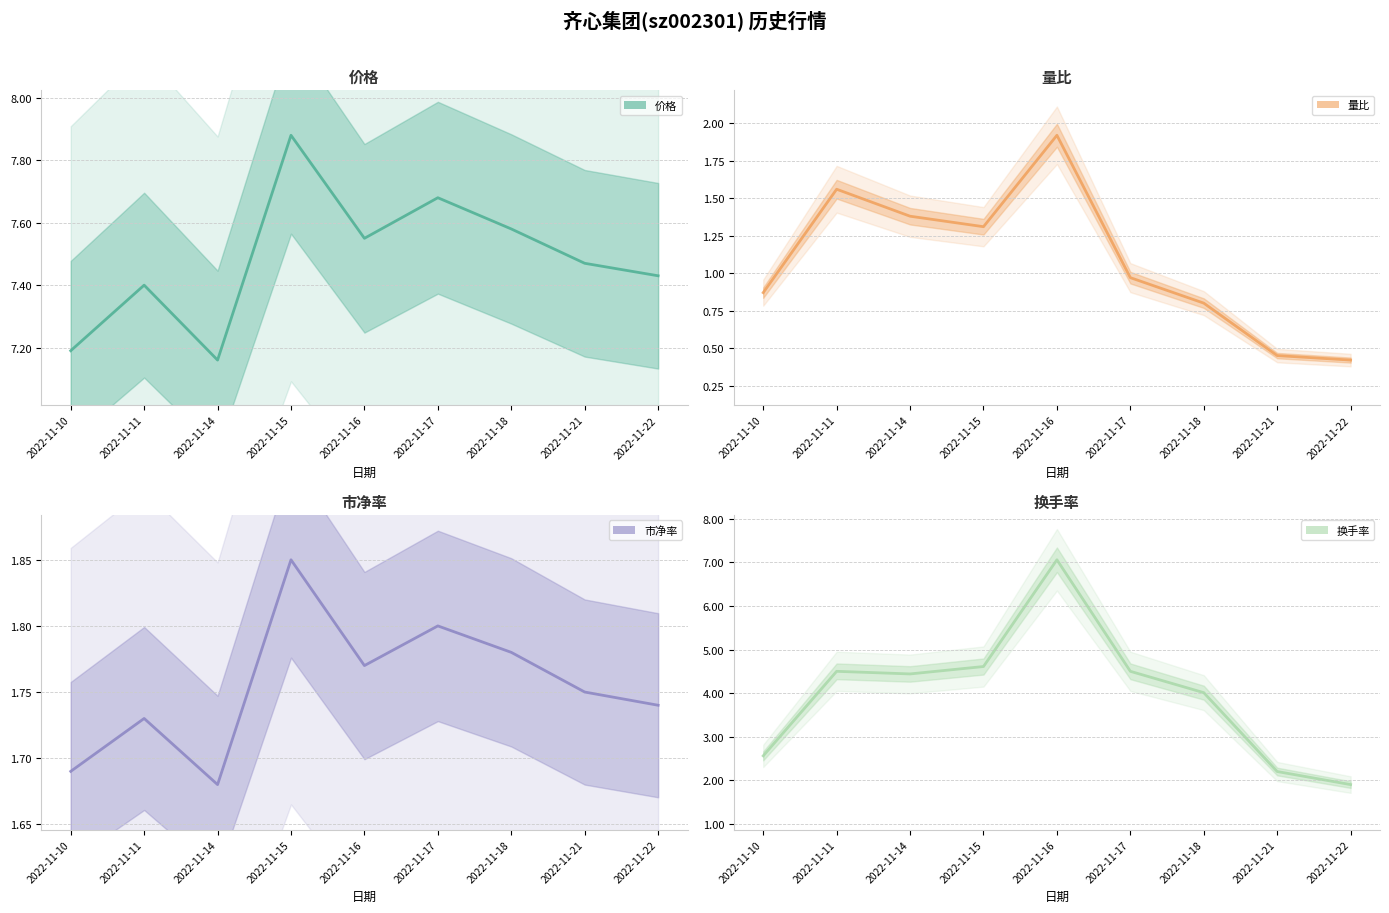

What is the value of the 量比 point at the 4th from the left?

1.3